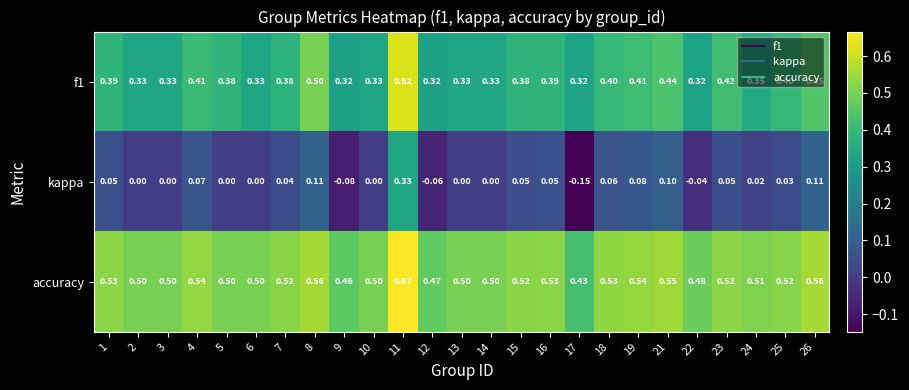

Which series has the largest range (max minus min)?

kappa